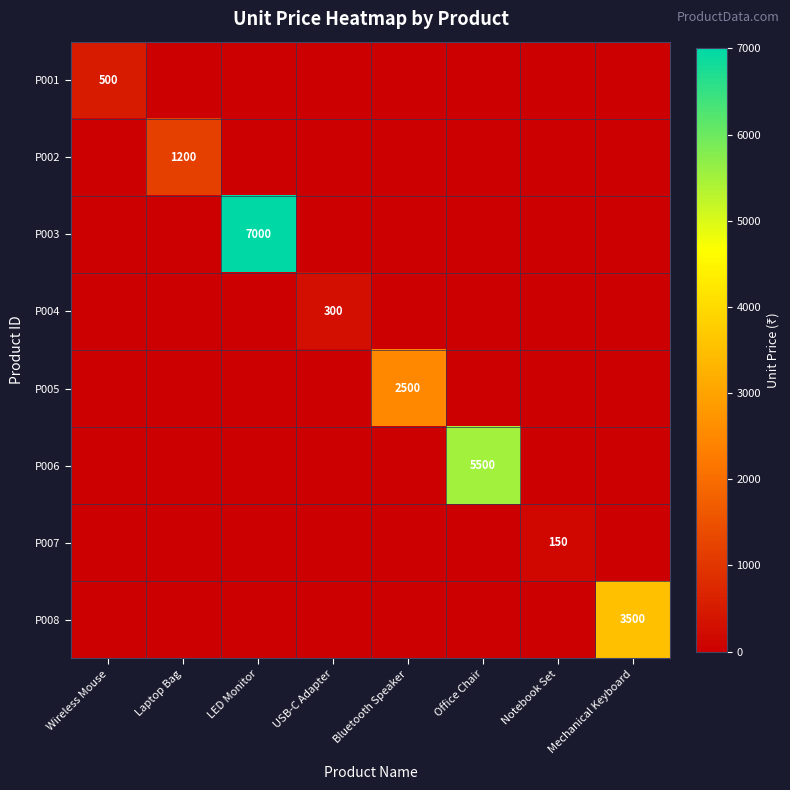

Is it true that P006 equals 2297 at Laptop Bag?

False